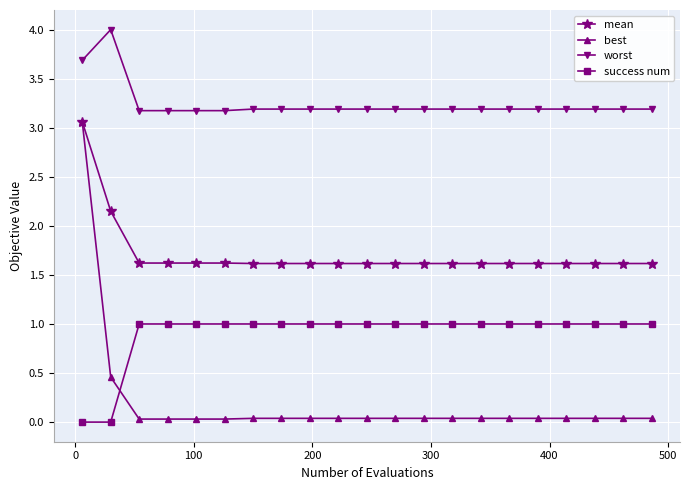

Which series has the largest total across all categories?

worst